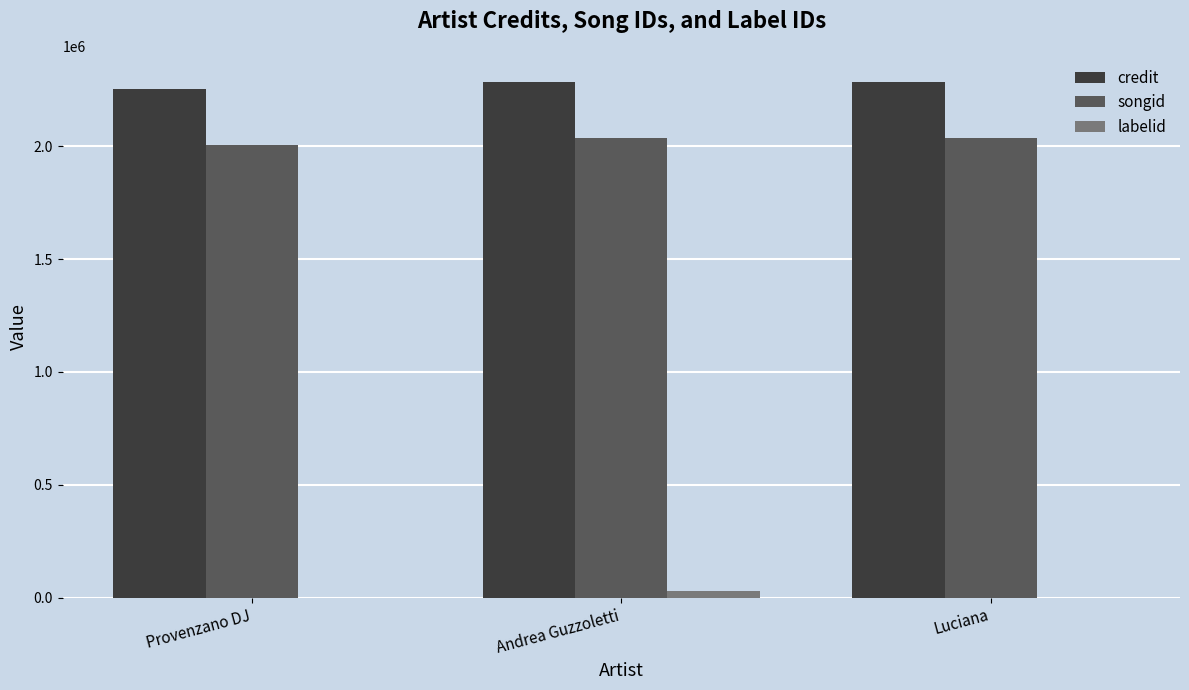

Is the value of labelid at Andrea Guzzoletti greater than the value of credit at Luciana?

No